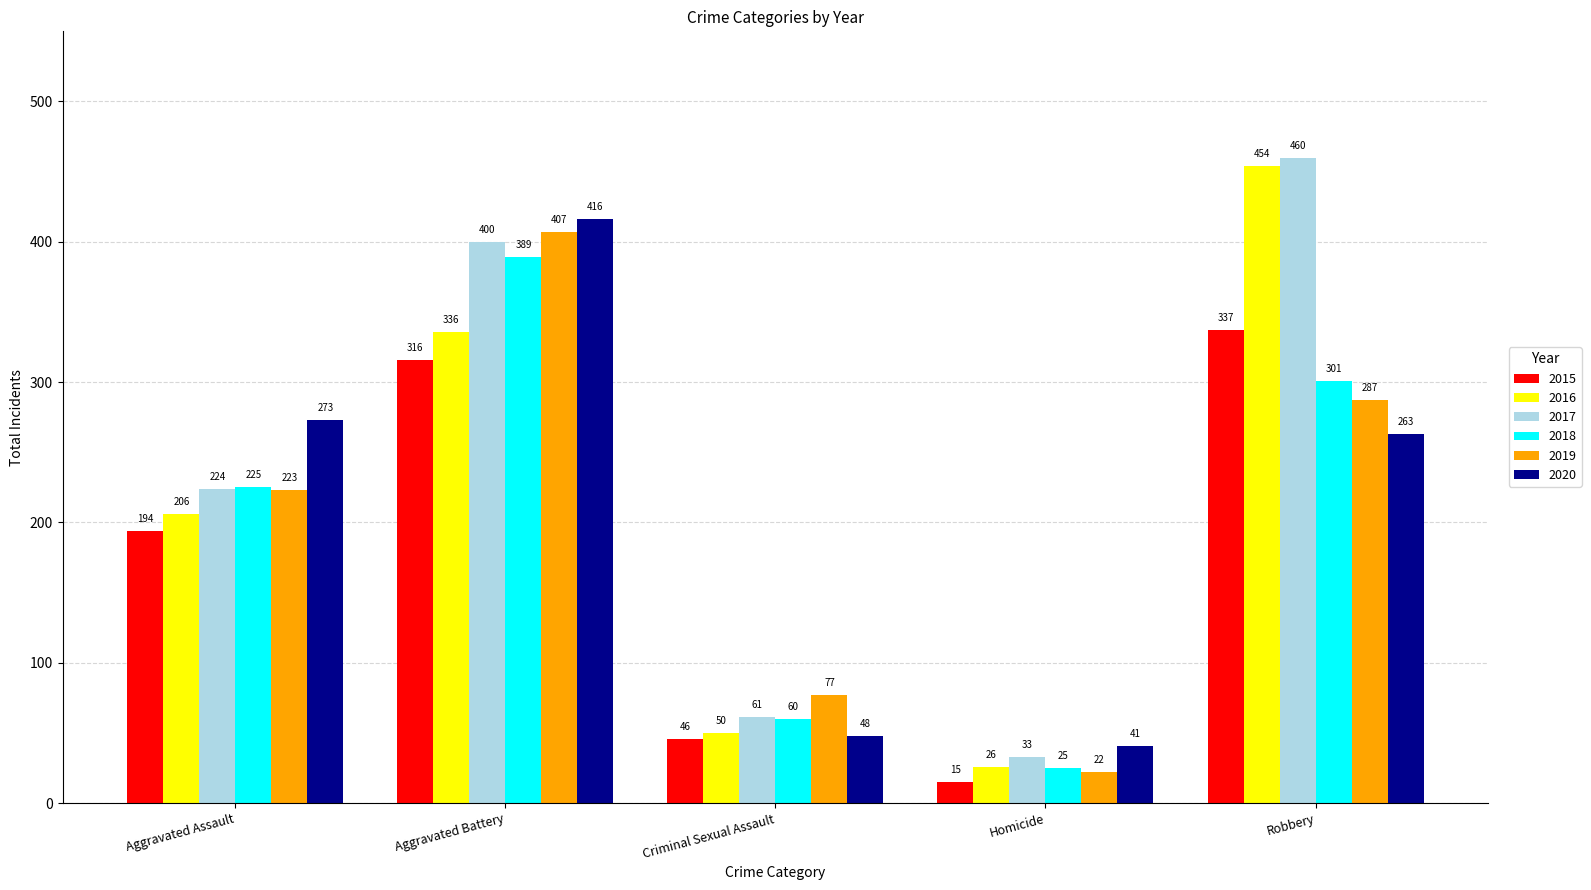

Which series has the largest total across all categories?

2017